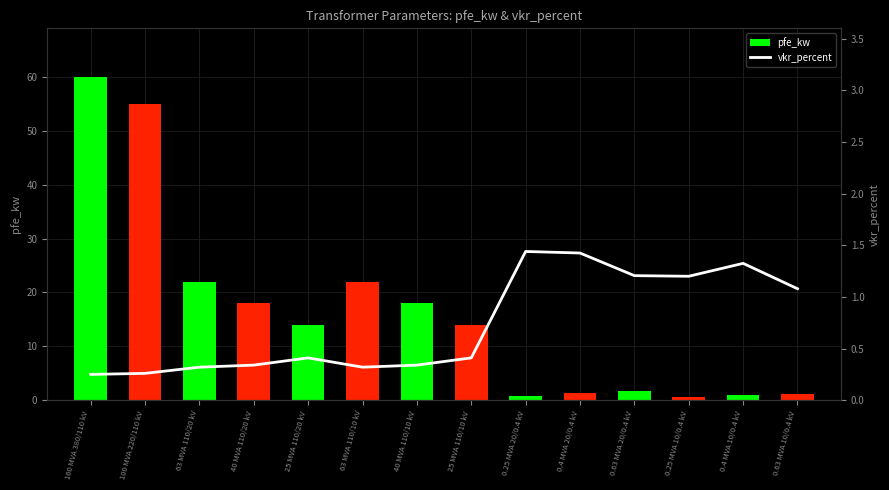

Is it true that vkr_percent equals 0.3 at 100 MVA 220/110 kV?

False